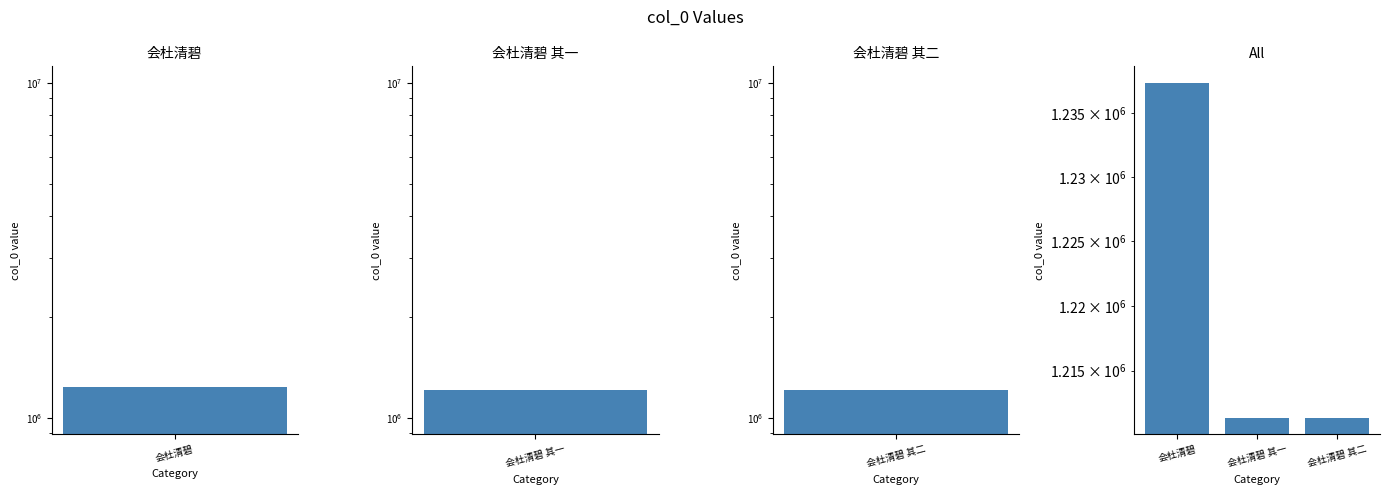

How many bars are there in total?

3